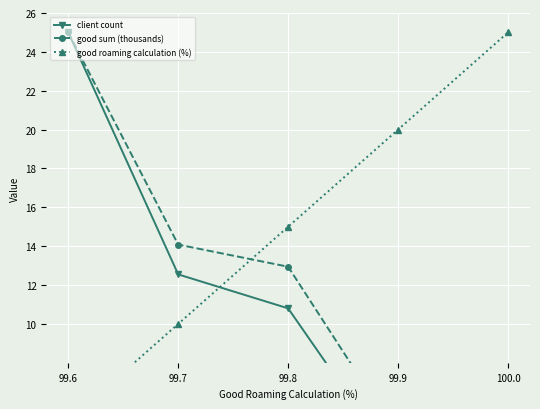

What is the sum of all good roaming calculation (%) values?

75.0